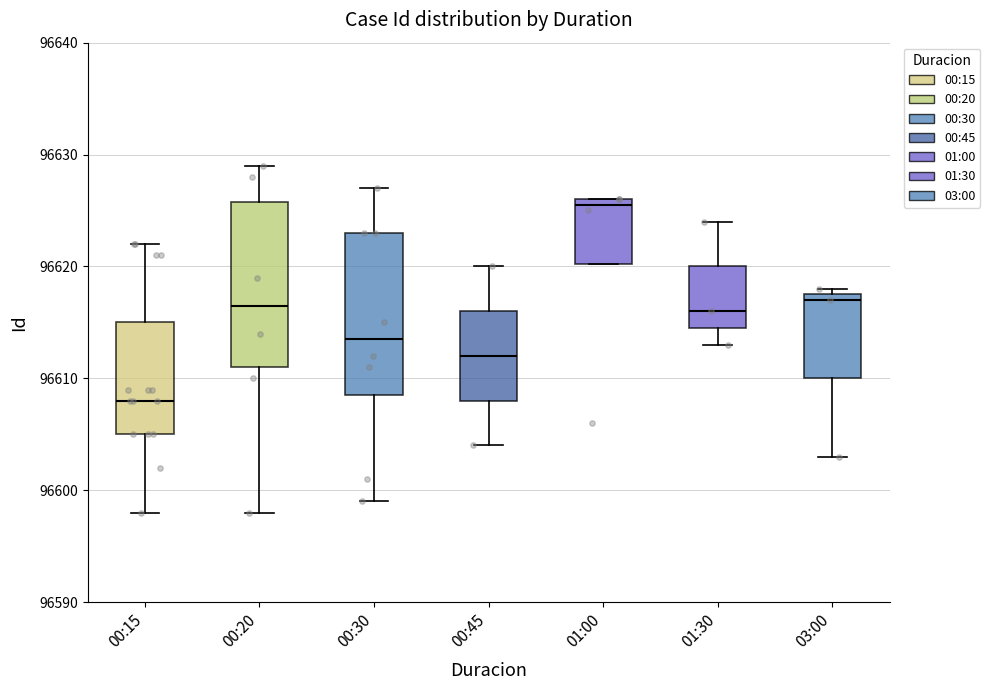

Where does the upper whisker of the box for 01:30 end on the y-axis? The values are not printed on the chart, so give them approximately, as read against the axis.

96624